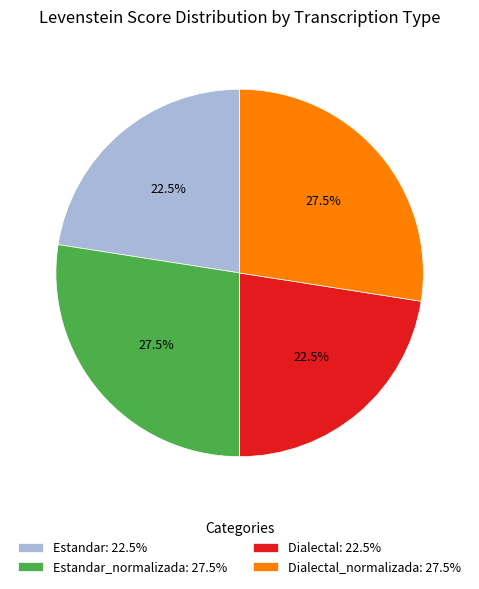

Between Dialectal: 22.5% and Dialectal_normalizada: 27.5%, which is larger?

Dialectal_normalizada: 27.5%